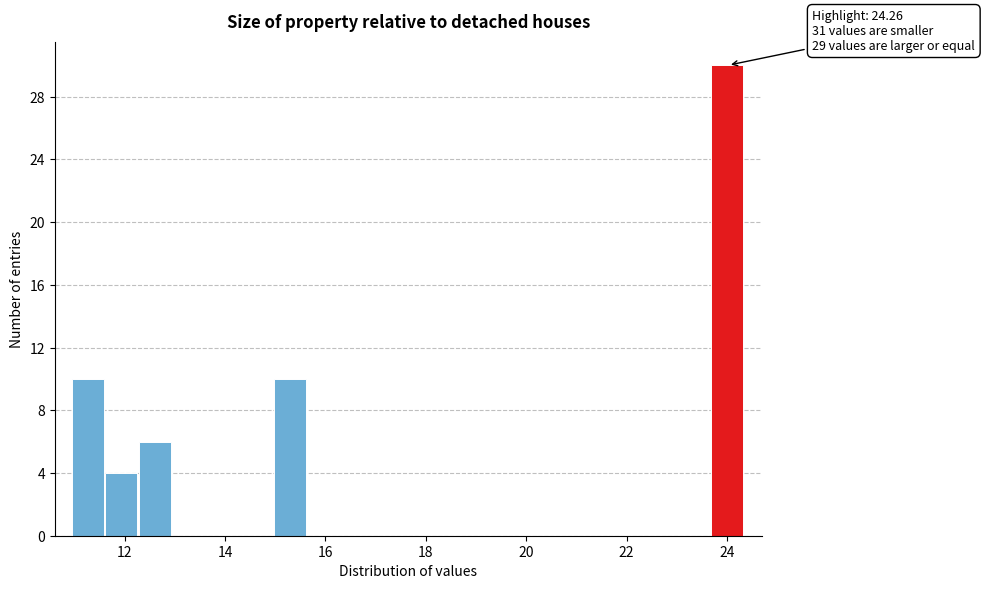

Around what value on the x-axis is the tallest bar? Give the approximate position of its centre, as read against the axis.

24.0